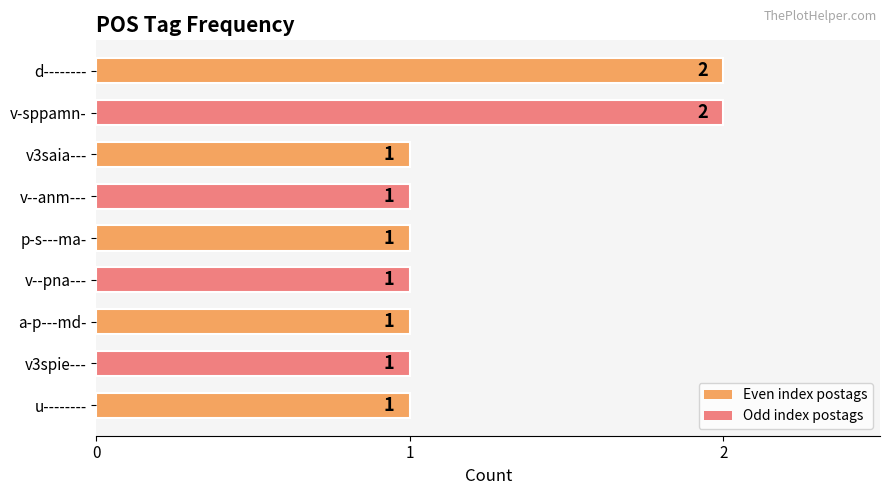

How many data points does each series have?

9